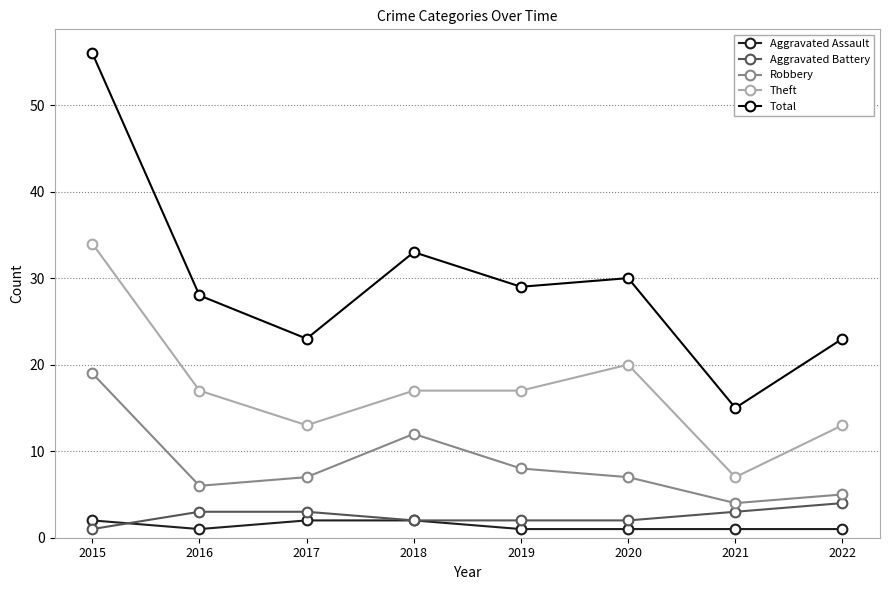

Does the chart display data point markers on the line(s)?

Yes